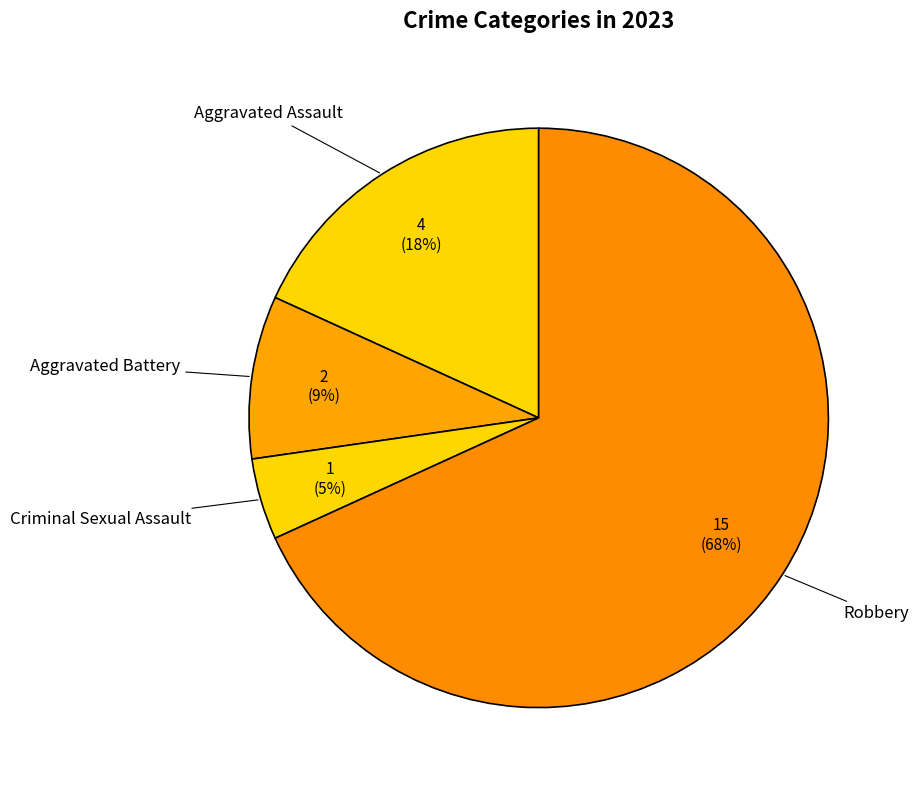

How many segments does this pie chart have?

4